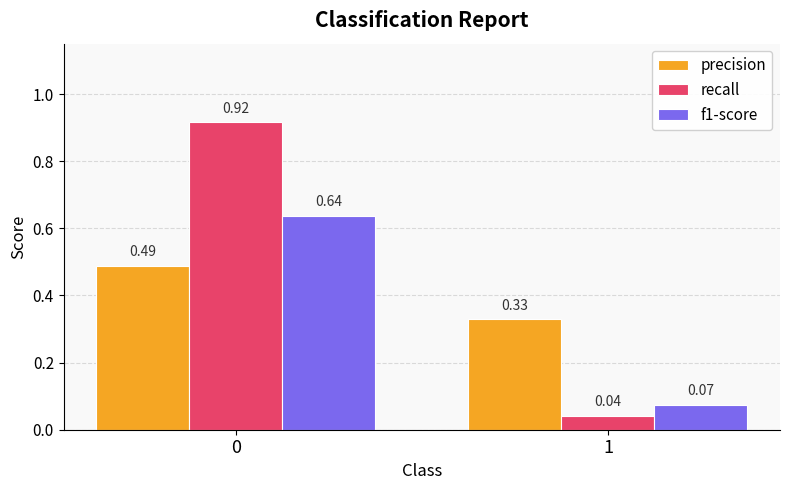

List the series in order of their overall mean, highest first.

recall, precision, f1-score